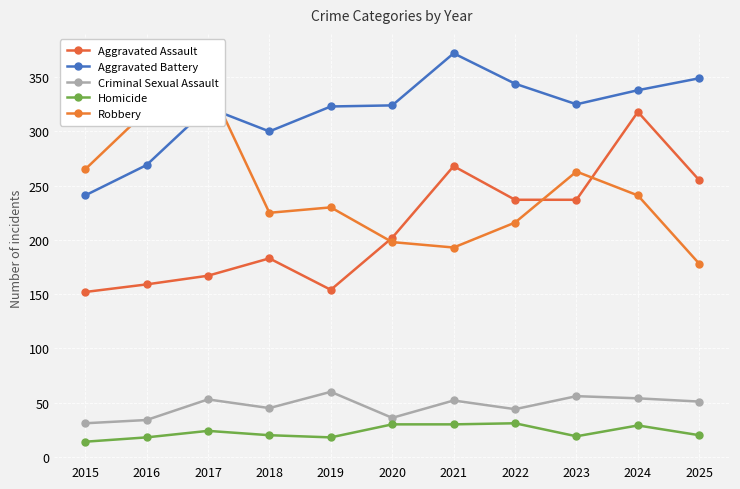

Where does the Criminal Sexual Assault series first go above 51?

2017